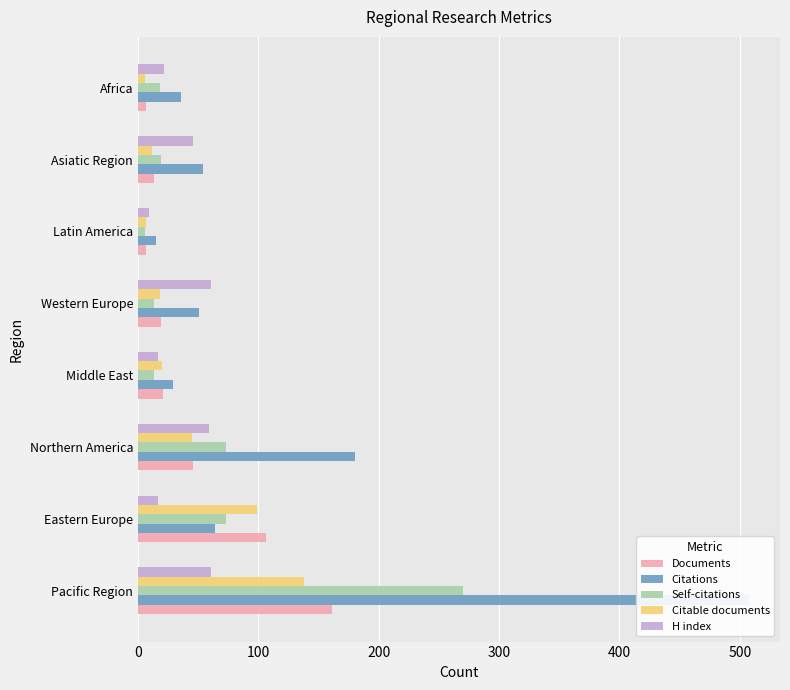

Are the bars grouped side by side (vs. stacked)?

Yes